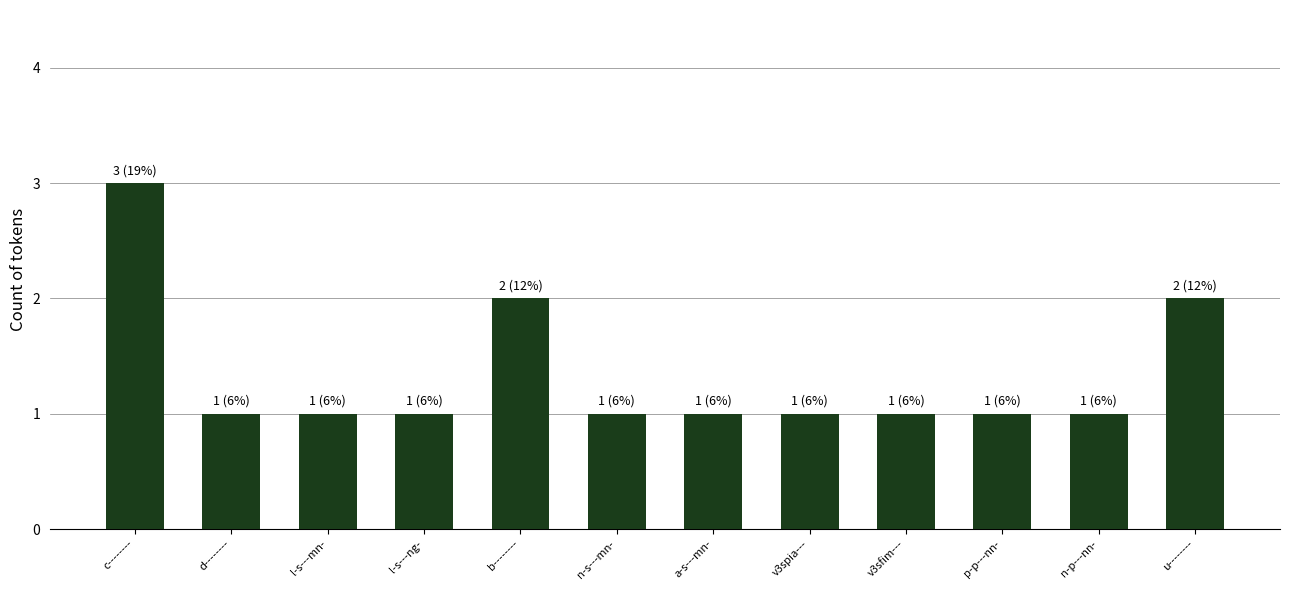

What is the ratio of the value at v3spia--- to the value at d--------?

1.0